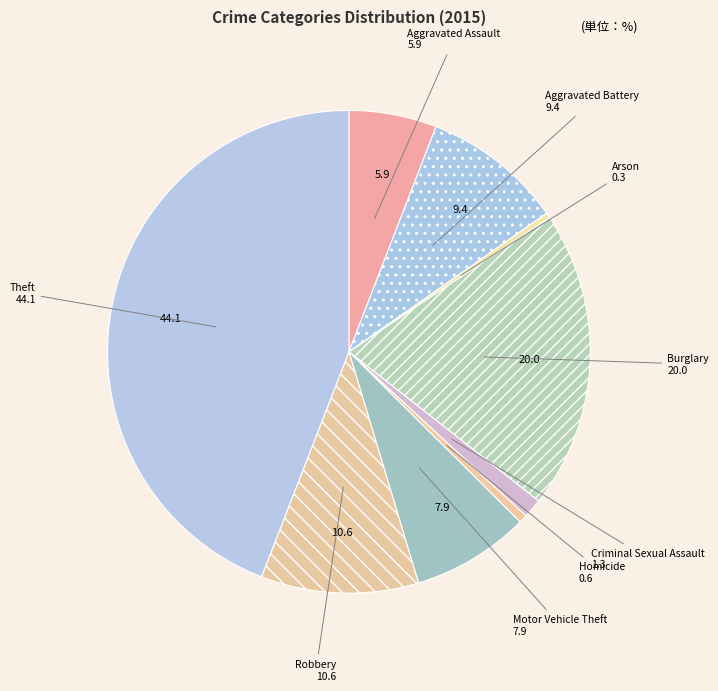

The Criminal Sexual Assault slice represents 11% of the pie. True or false?

False